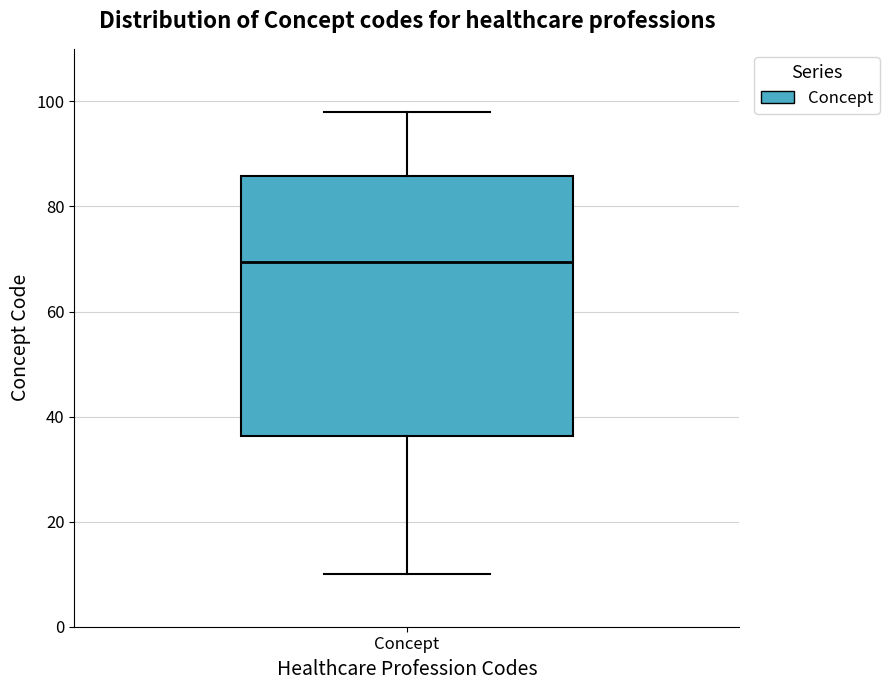

Transcribe this box plot: give where the median line is, the range the box spans, and where the two whiskers end, as read against the y-axis. The values are not printed on the chart, so give them approximately, as read against the axis.

median 70, box 36 to 86, whiskers 10 to 98